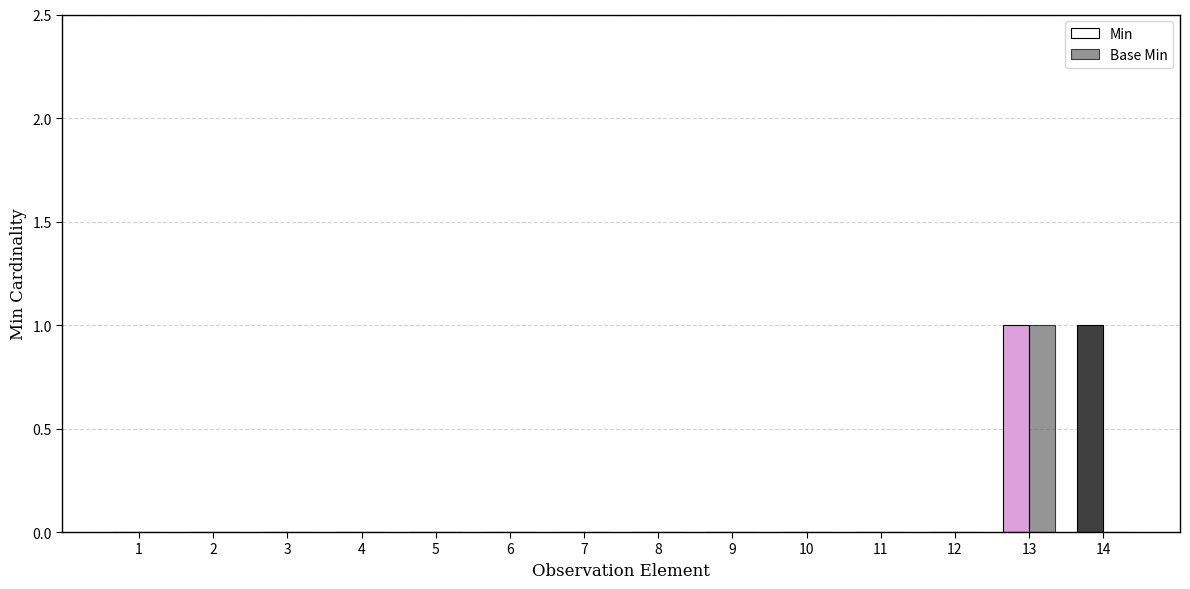

How many data points does each series have?

14